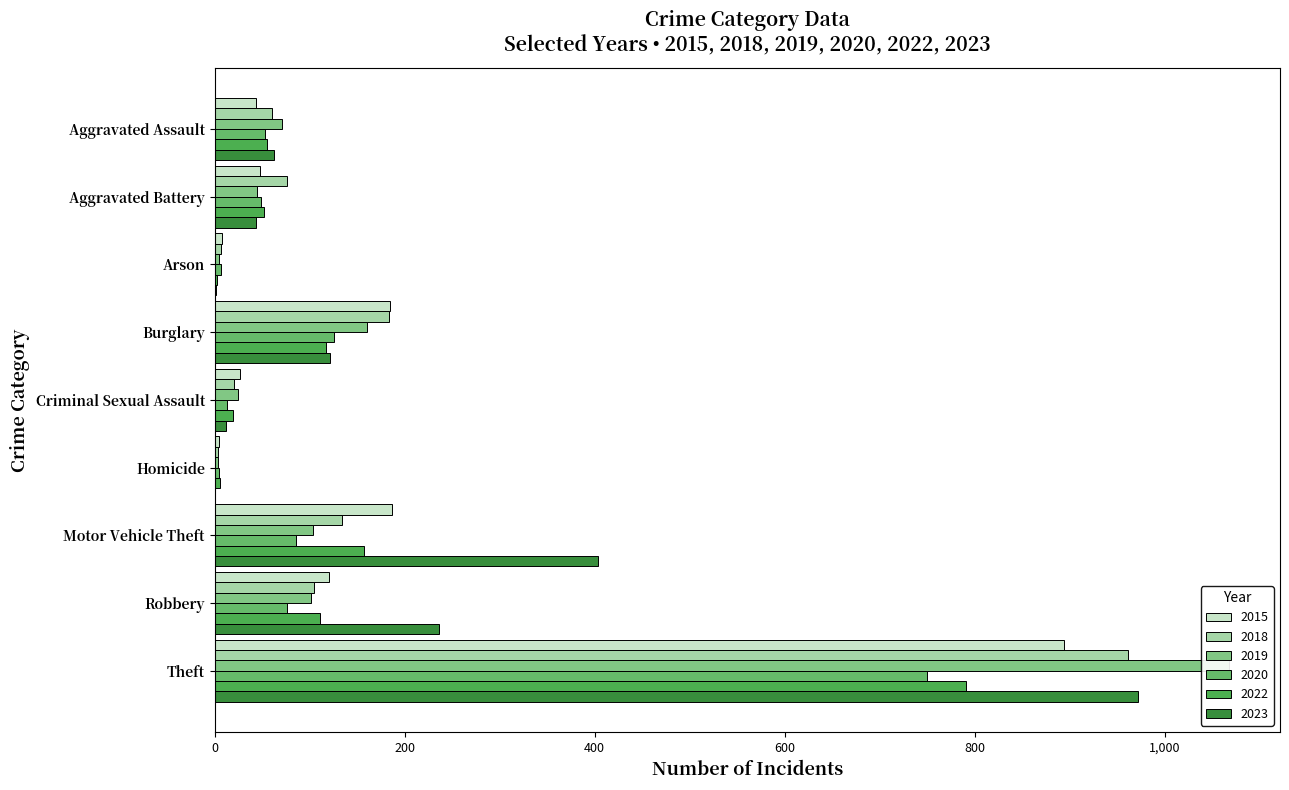

What is the highest value of the 2015 series?

894